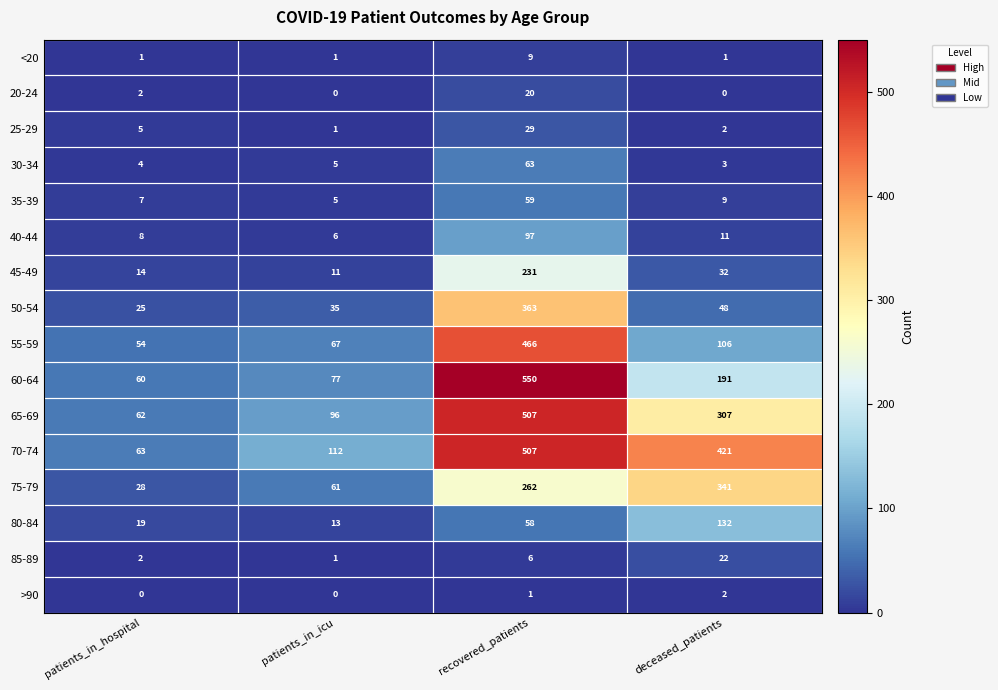

What is the average value of the 45-49 series?

72